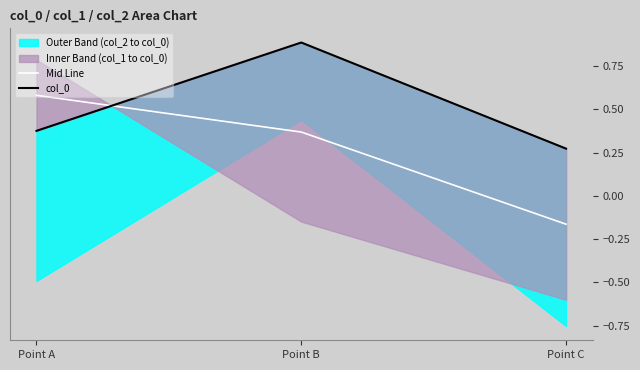

Reading left to right, transcribe all the data shown in this chart.

Mid Line: Point A=0.6	Point B=0.4	Point C=-0.2
col_0: Point A=0.4	Point B=0.9	Point C=0.3